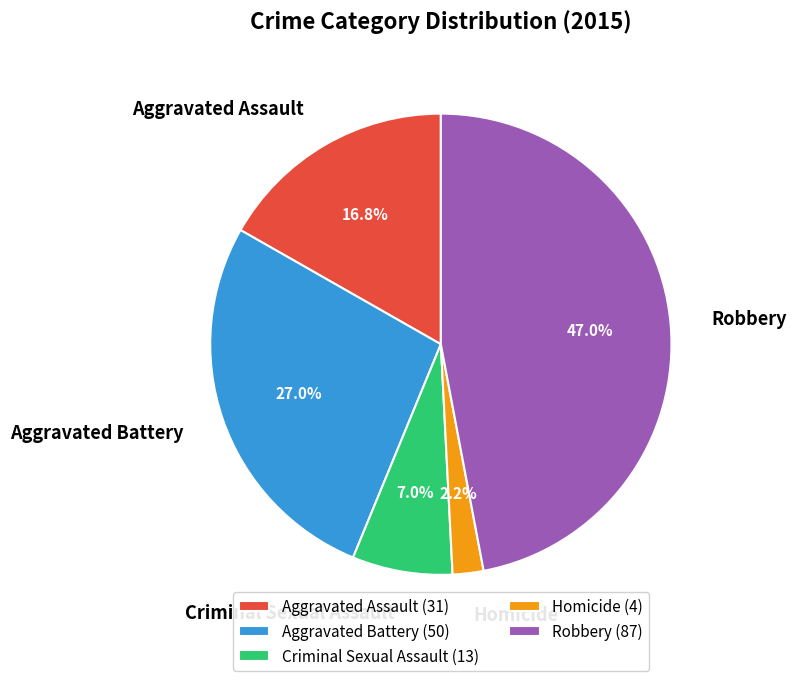

To the nearest percent, what is the difference between the Robbery and Aggravated Assault slice percentages?

30%